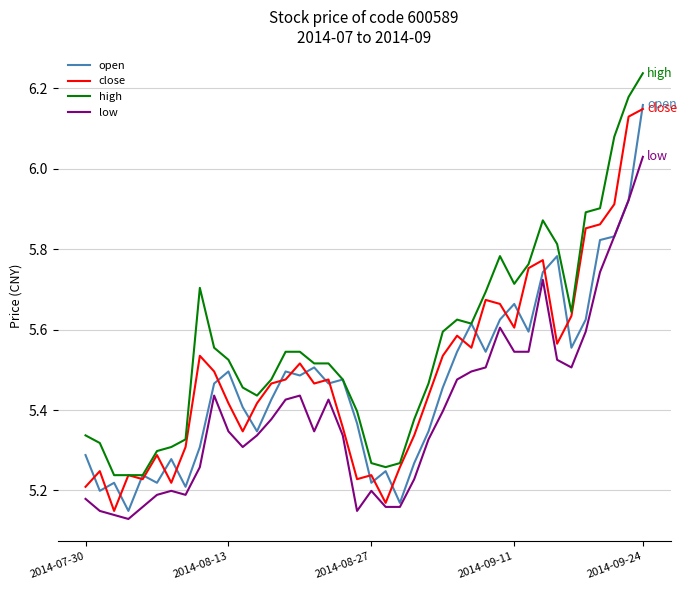

How many lines are shown in the chart?

4